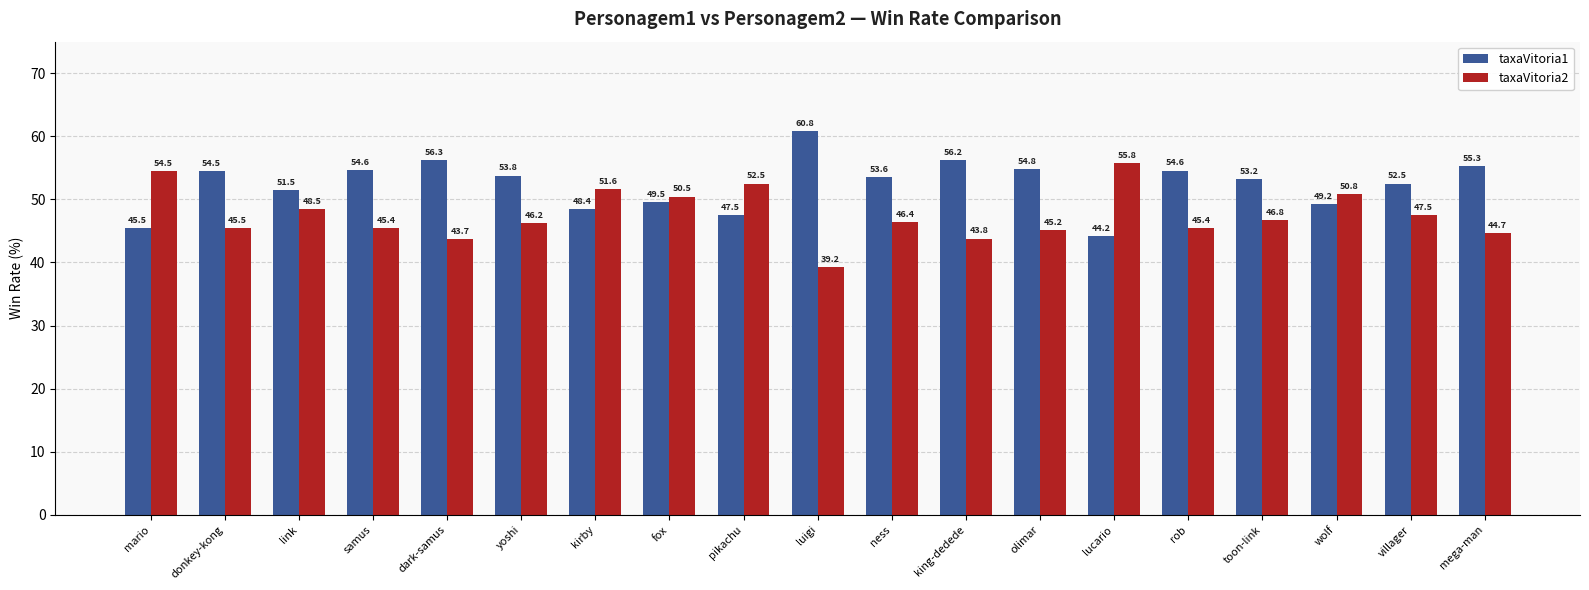

At which category does the chart reach its peak across all series?

luigi